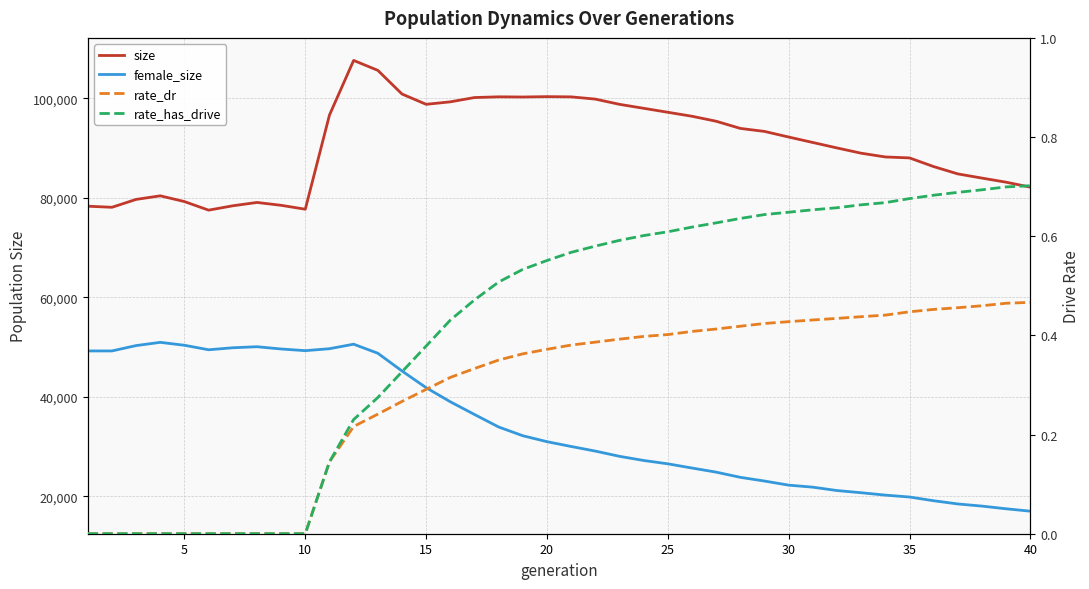

What is the difference between the second highest and minimum values in the rate_dr series?

0.5